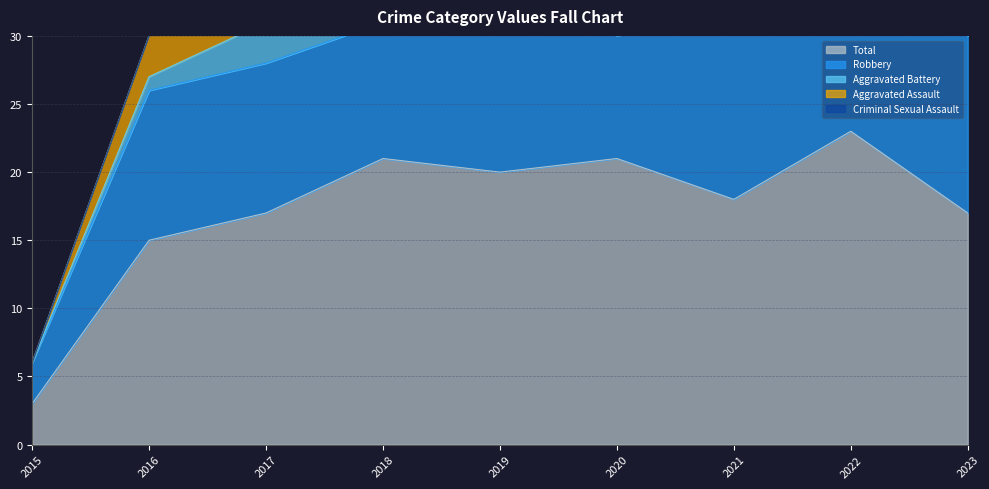

What are all the series names shown in the legend?

Aggravated Assault, Aggravated Battery, Criminal Sexual Assault, Robbery, Total